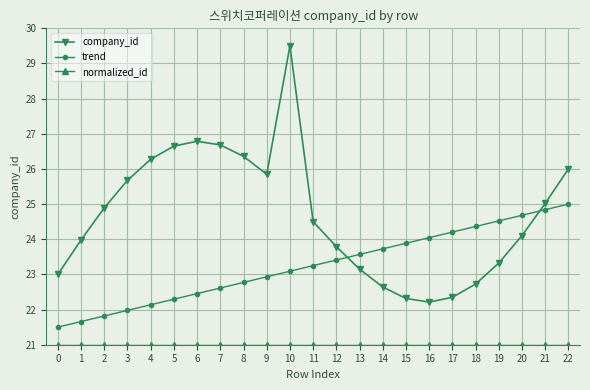

What is the average value of the company_id series?

24.7